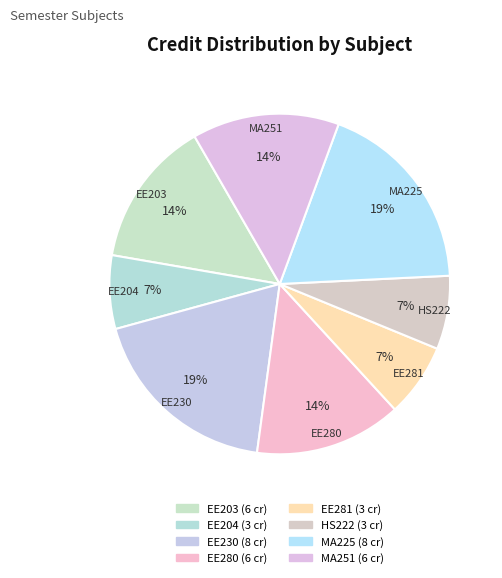

Which category has the biggest portion of the pie?

EE230